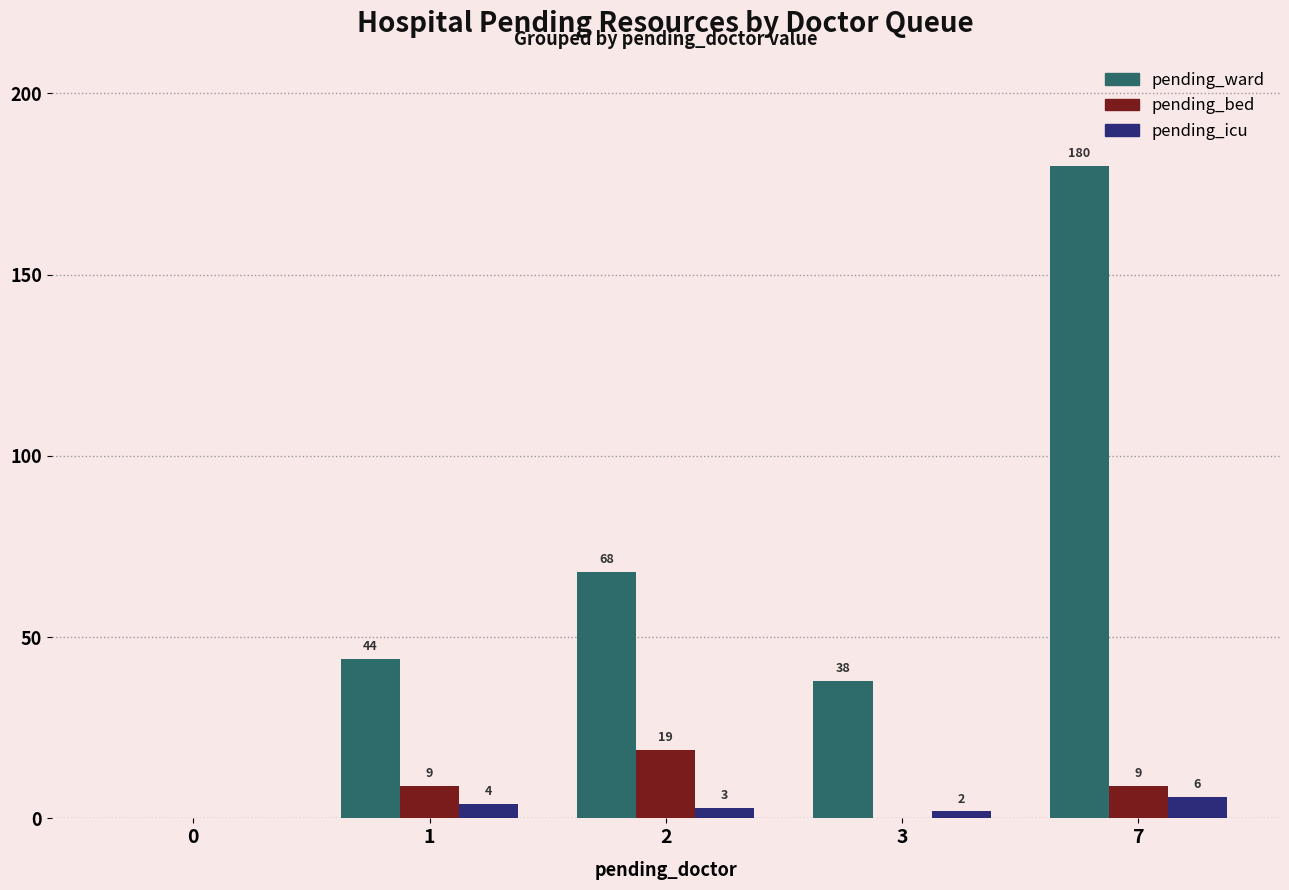

Between 0 and 7, which series saw the biggest shift?

pending_ward